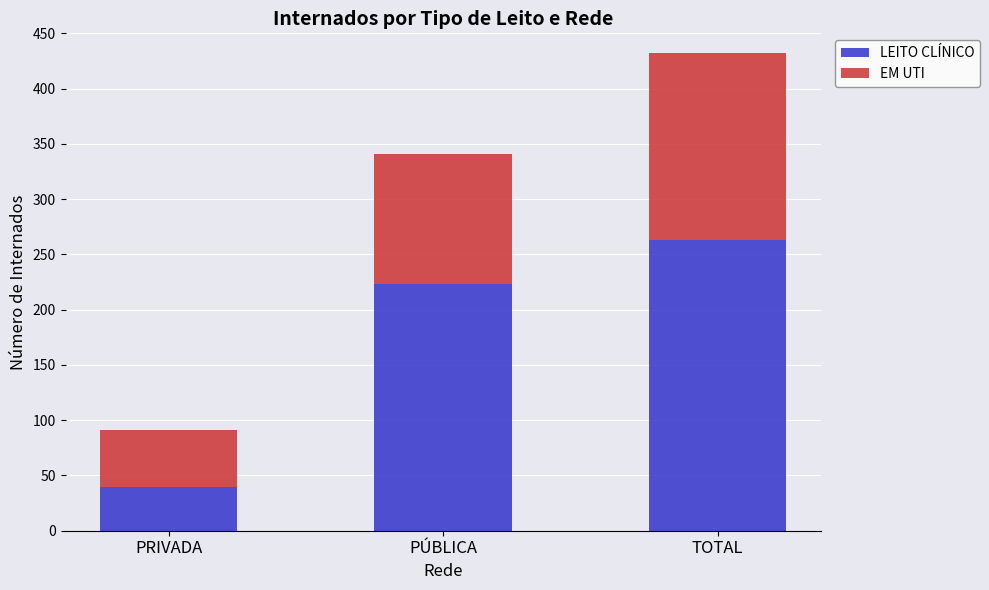

Is it true that LEITO CLÍNICO equals 21 at PRIVADA?

False